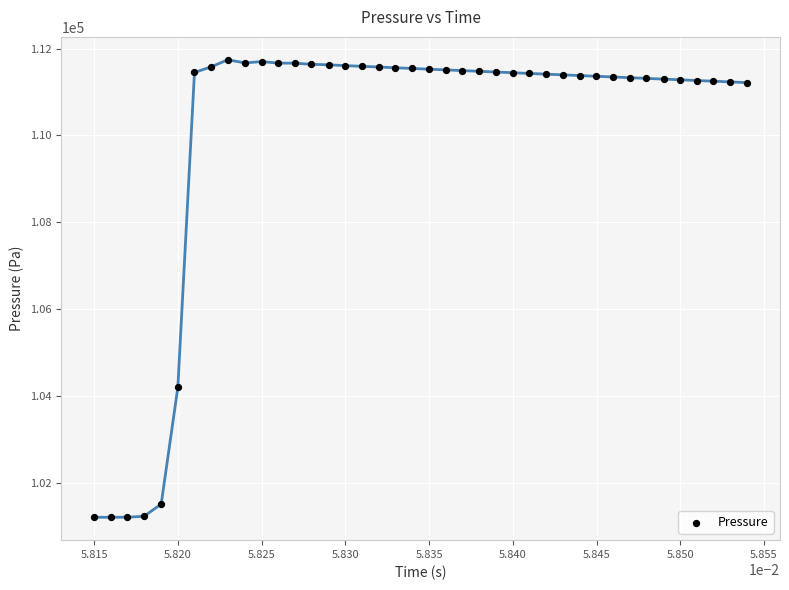

What Y value in the scatter plot is closest to 106471?

104192.1